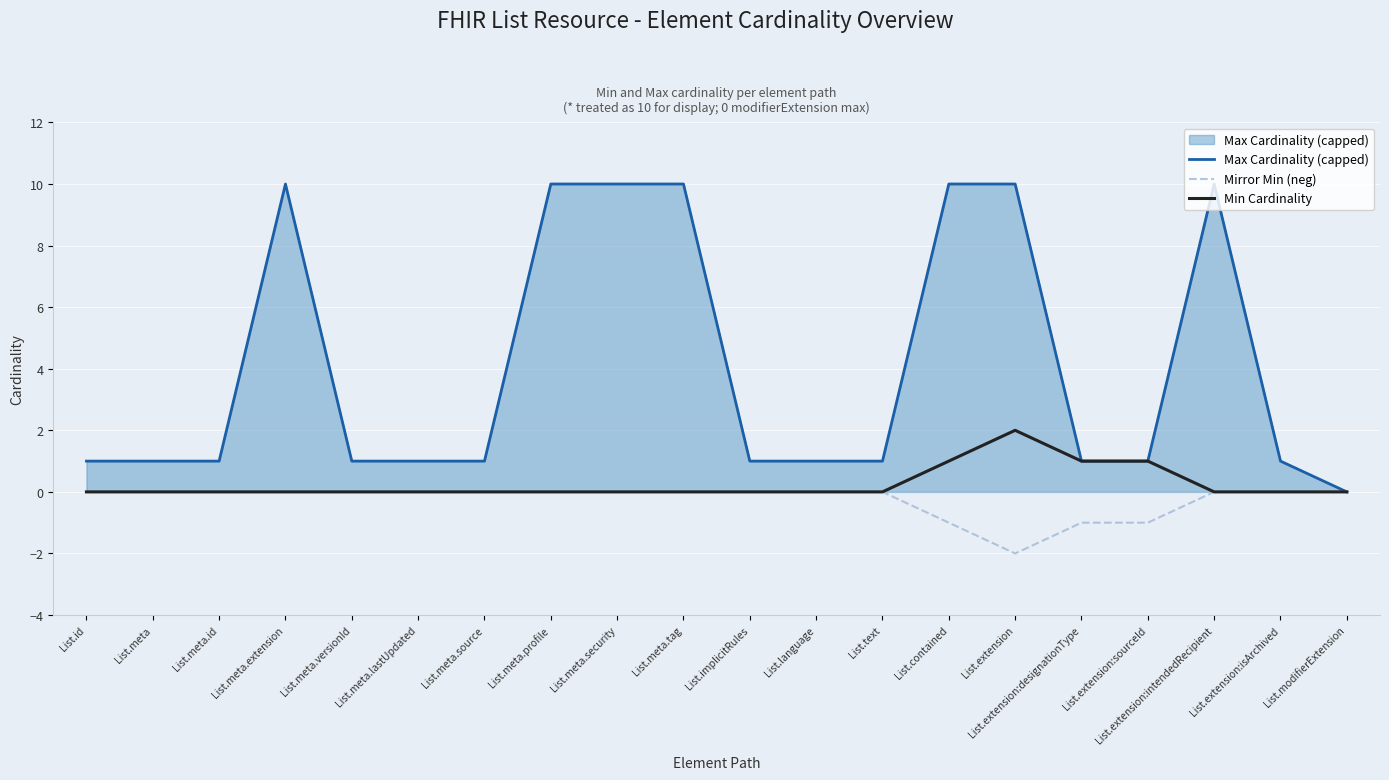

What position from the left is List.meta.source?

7